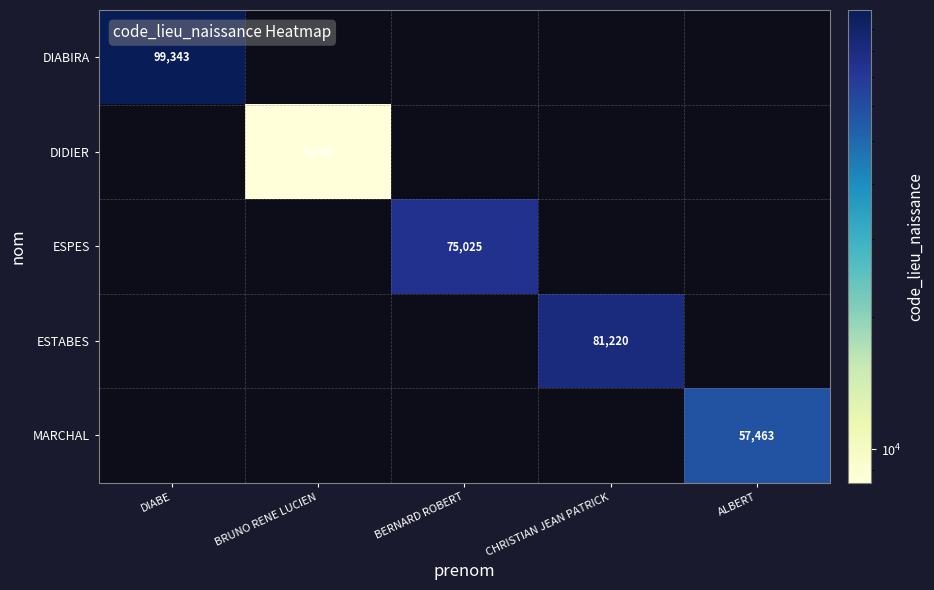

The value of ESPES at BERNARD ROBERT is 32913. True or false?

False